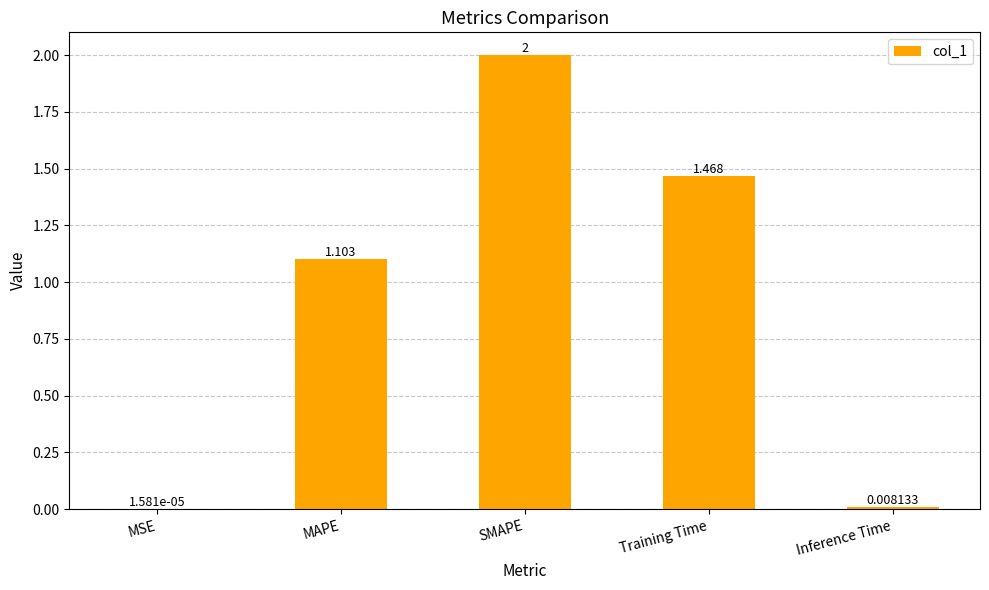

Which label corresponds to the largest value in the chart?

SMAPE